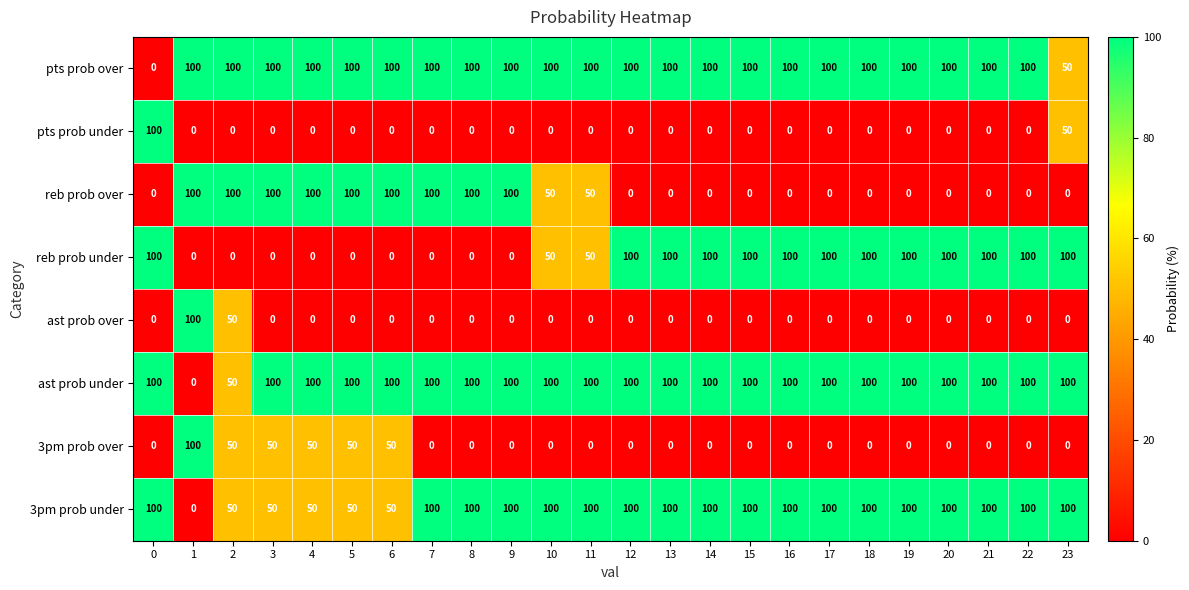

True or false: ast prob over has a value of 0 at 4.

True